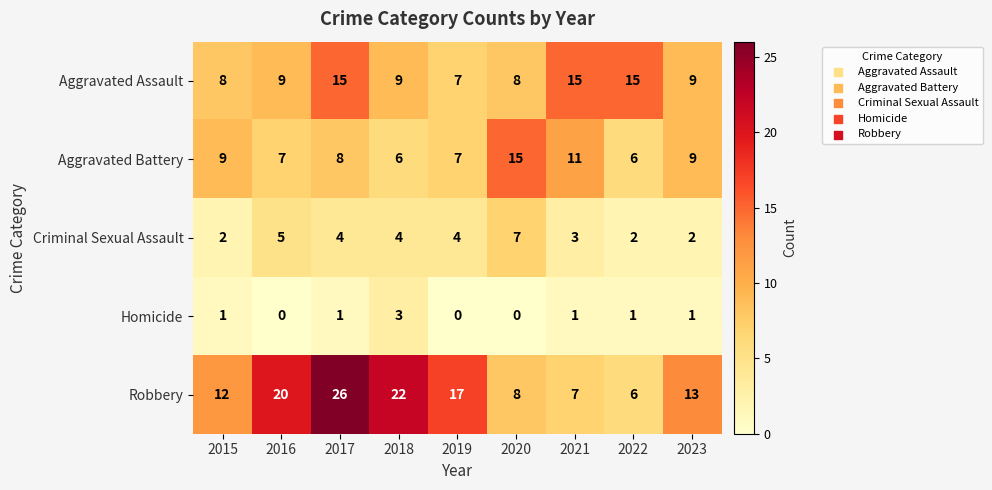

Is it true that Homicide equals 0 at 2020?

True